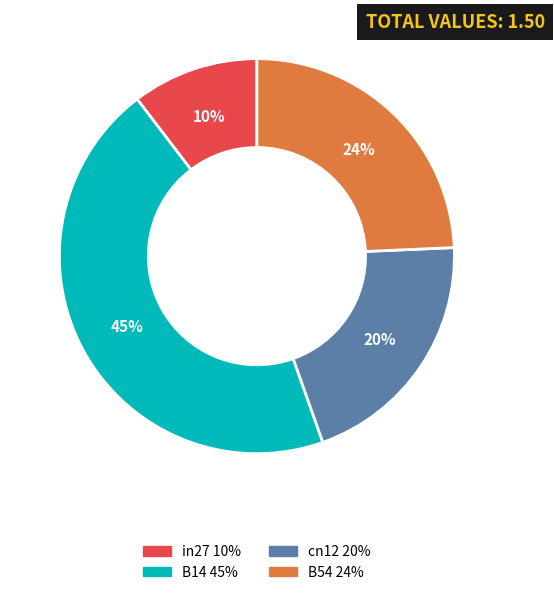

To the nearest percent, what is the difference between the largest and smallest slice percentages?

35%